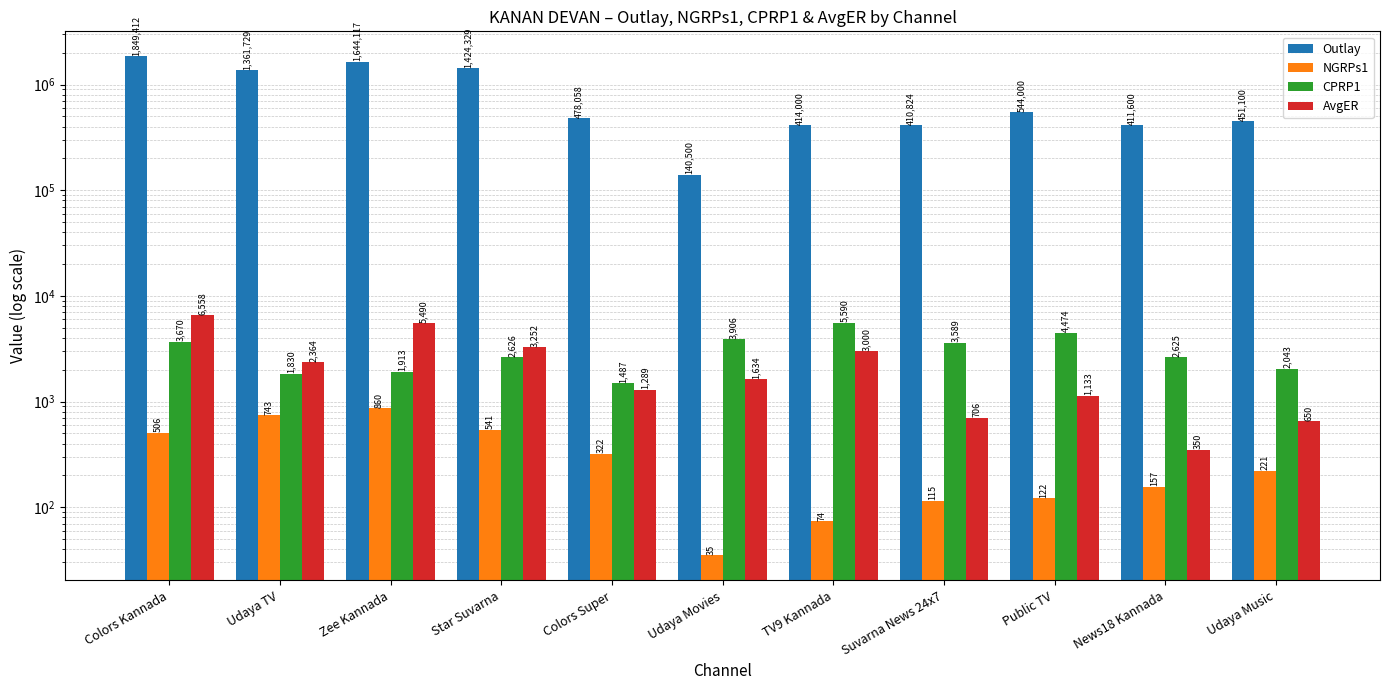

What is the difference between the highest and lowest values at Colors Kannada?

1848906